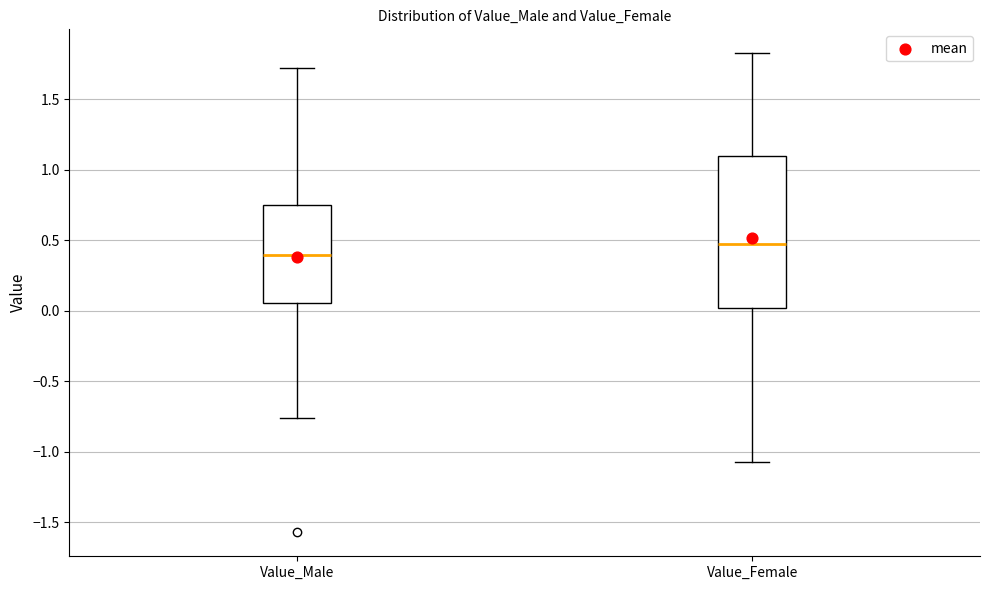

Reading left to right, transcribe this box plot: for each box, give where its median line is, the range the box spans, and where its two whiskers end, as read against the y-axis. The values are not printed on the chart, so give them approximately, as read against the axis.

Value_Male: median 0.40, box 0.05 to 0.75, whiskers -0.75 to 1.70
Value_Female: median 0.45, box 0.00 to 1.10, whiskers -1.05 to 1.85